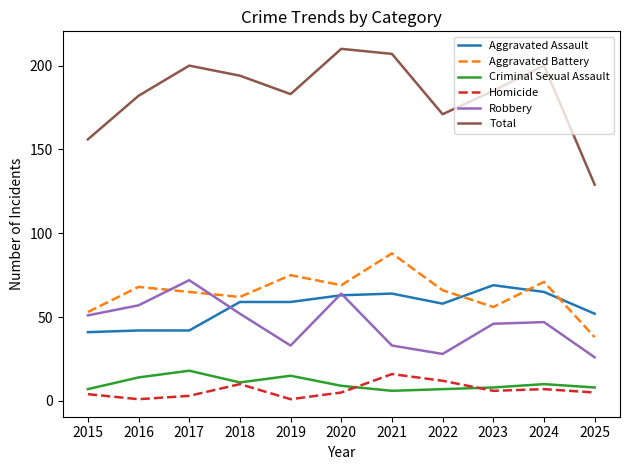

Where is the first local minimum for Homicide?

2016